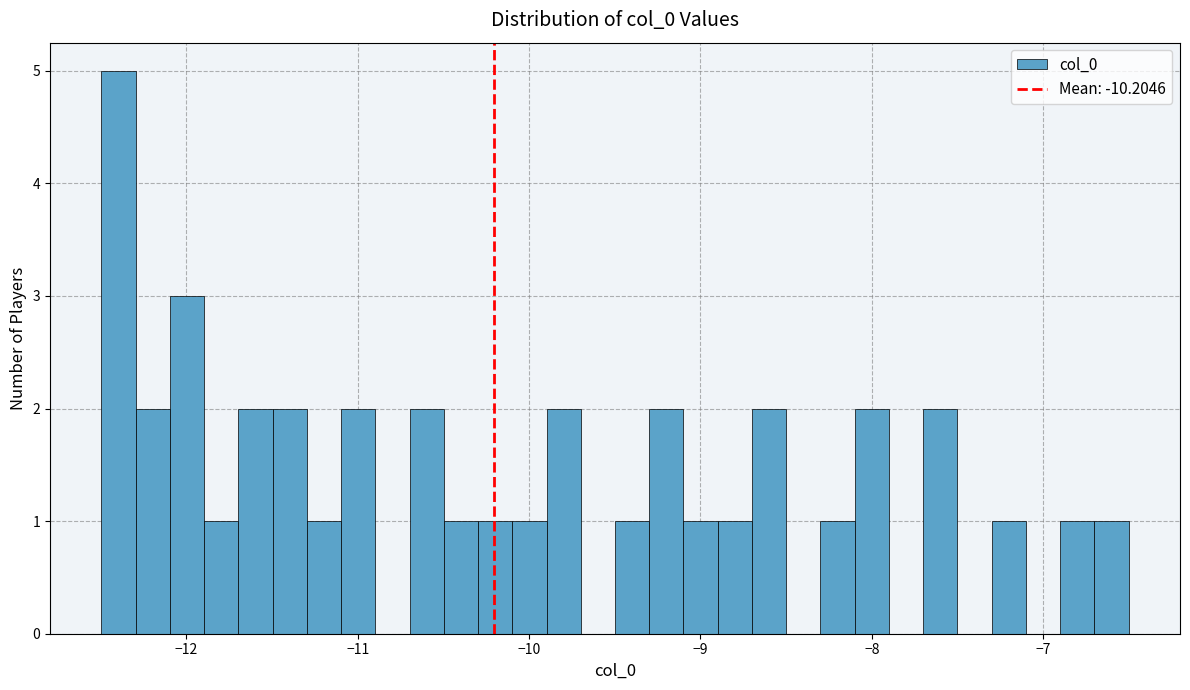

Read against the x-axis, roughly where is the centre of the tallest bar?

-12.4